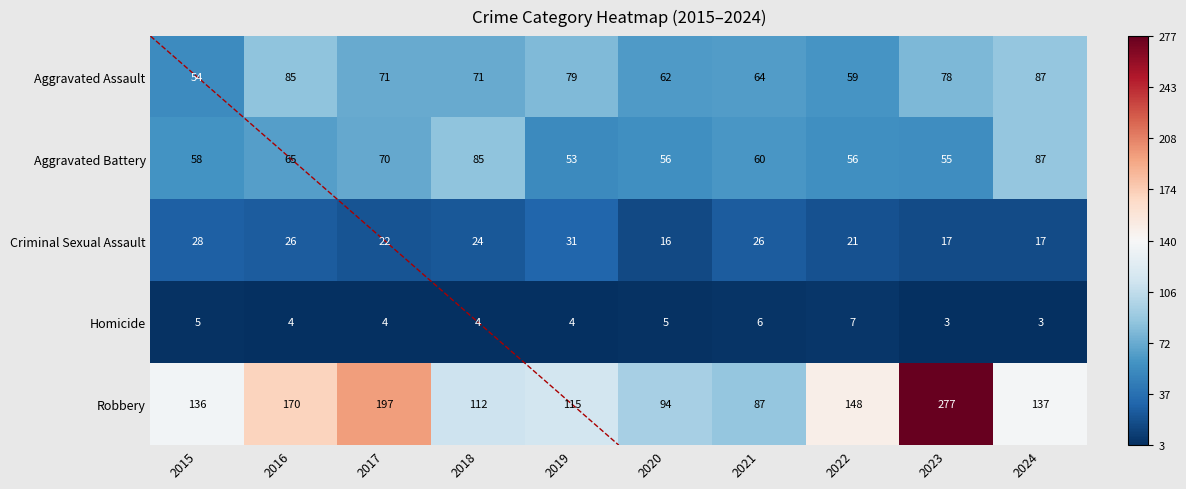

Which series has the largest total across all categories?

Robbery